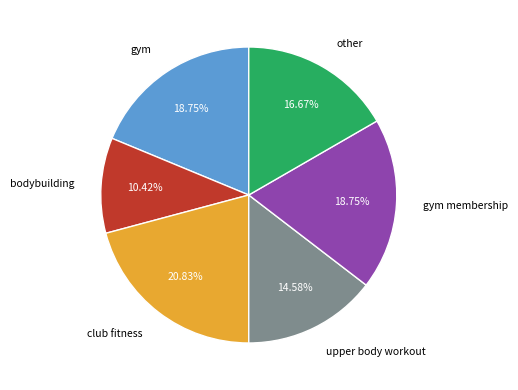

Which has a higher value, club fitness or bodybuilding?

club fitness